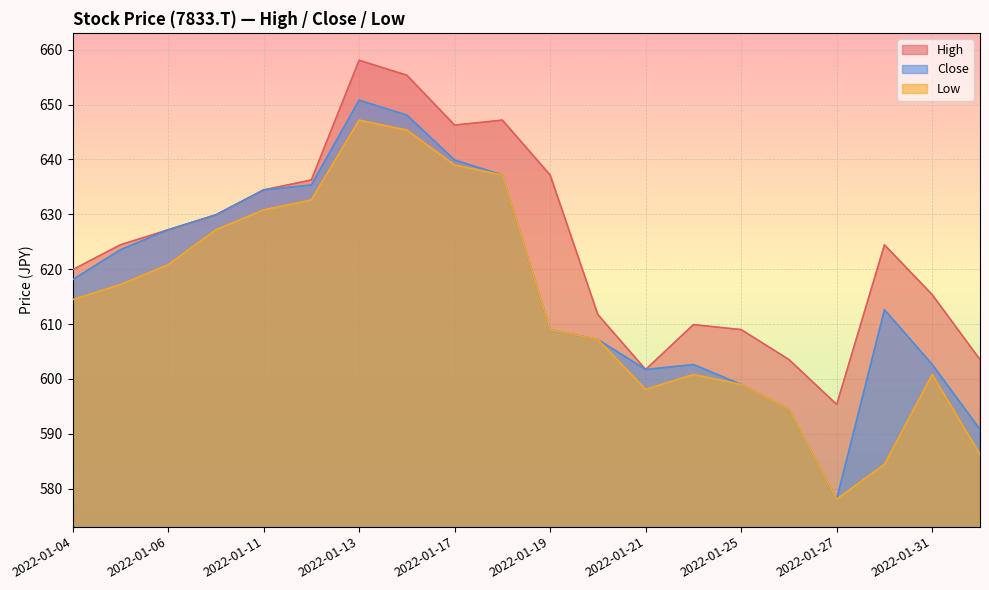

Which has a higher value, 2022-01-31 or 2022-01-13?

2022-01-13